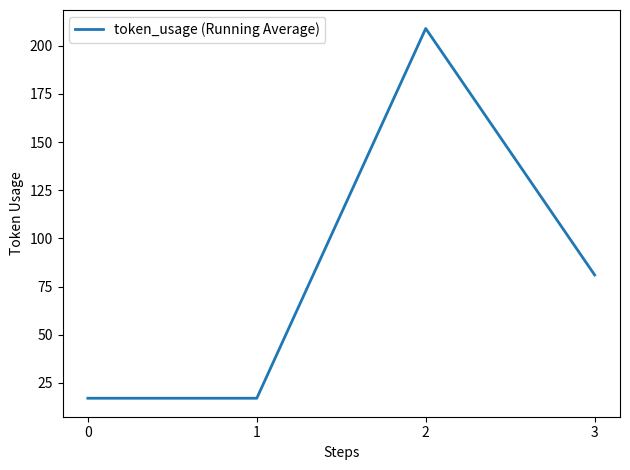

Where is the data nearest to the value 113?

3